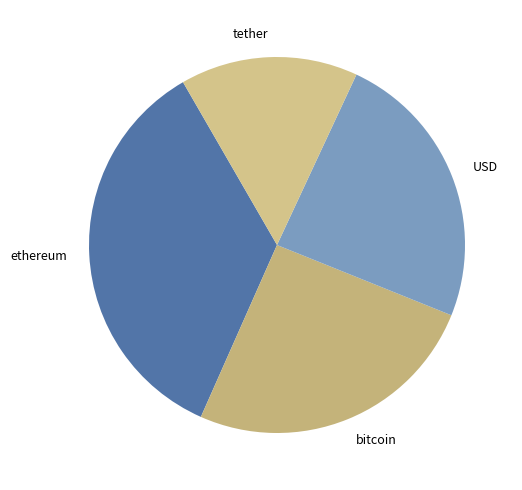

Does ethereum account for over 50% of the chart?

No